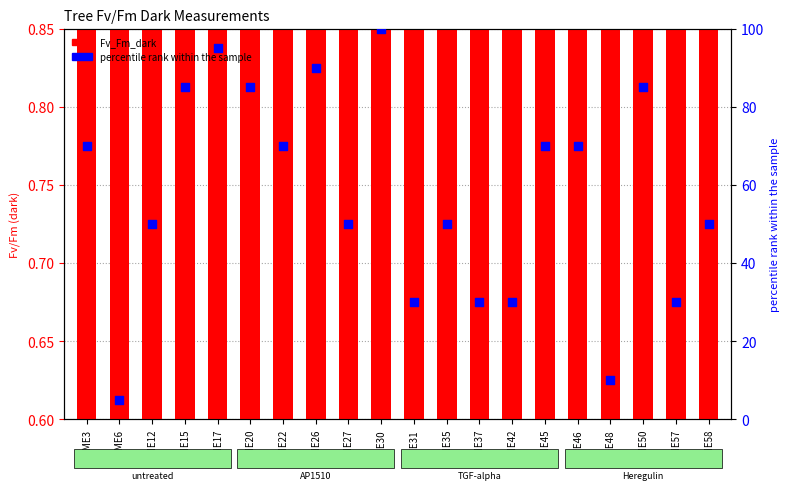

Which series reaches the maximum Y coordinate?

percentile rank within the sample